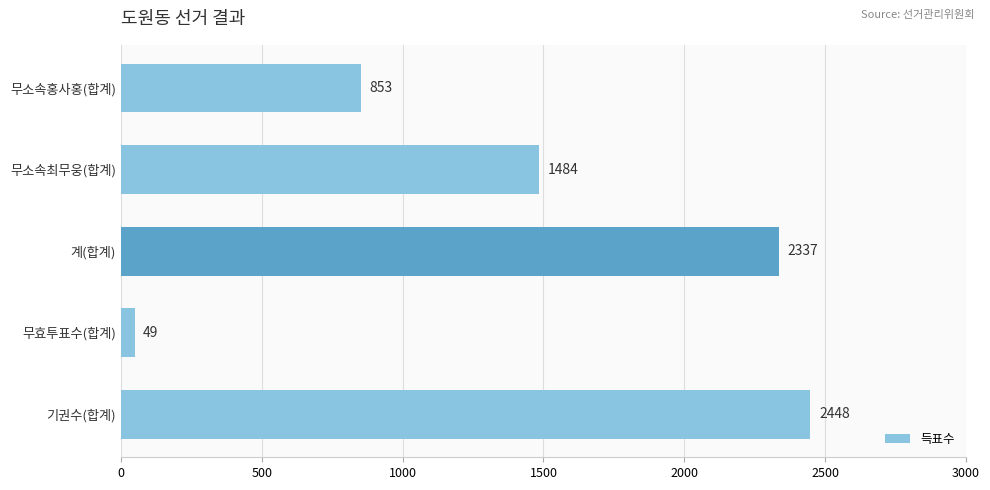

Are the bars horizontal?

Yes